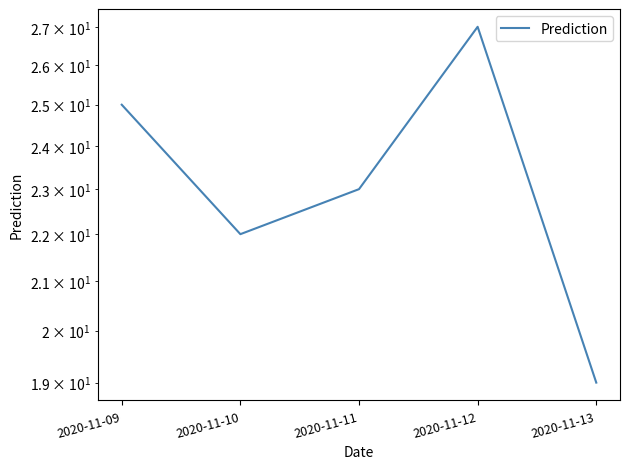

The value at 2020-11-10 is 12. True or false?

False